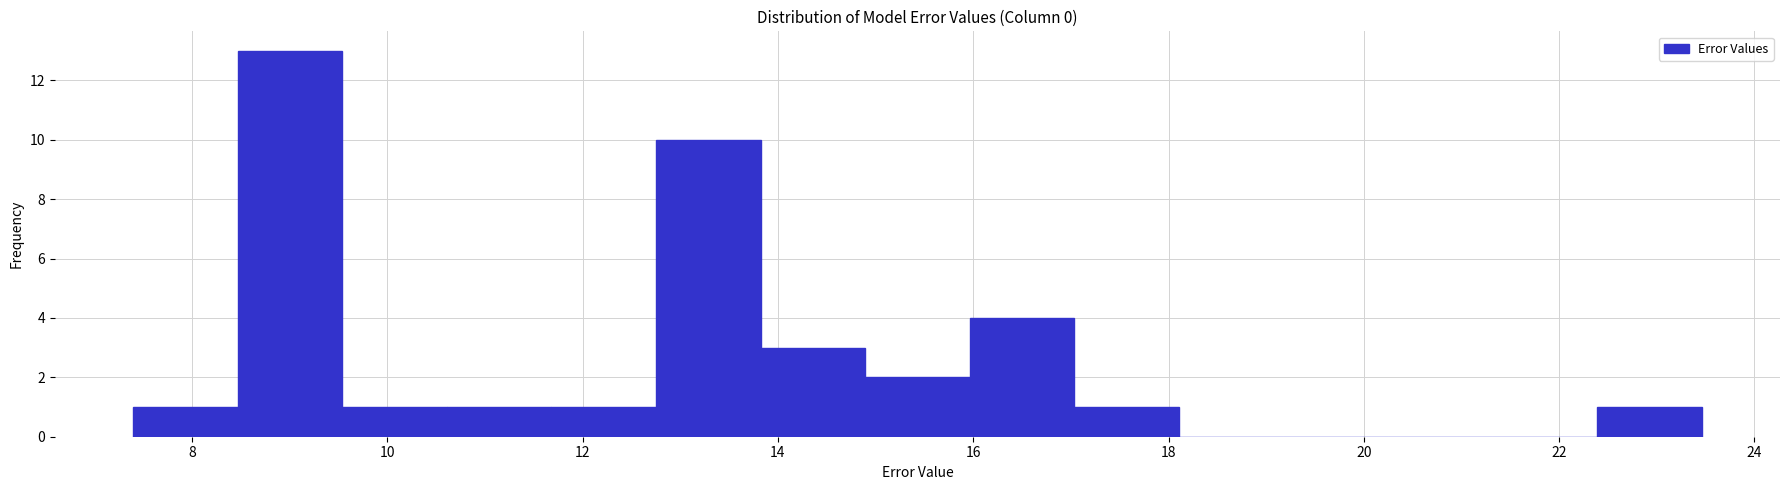

Which range on the x-axis has the tallest bar?

8.4 to 9.6